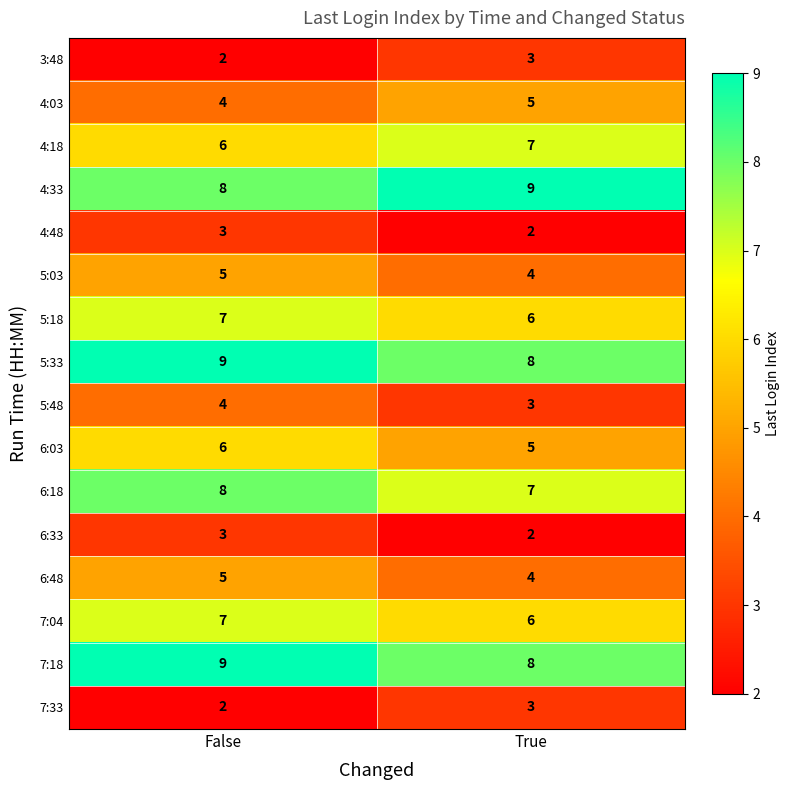

What value does the 6:18 series have at False?

8